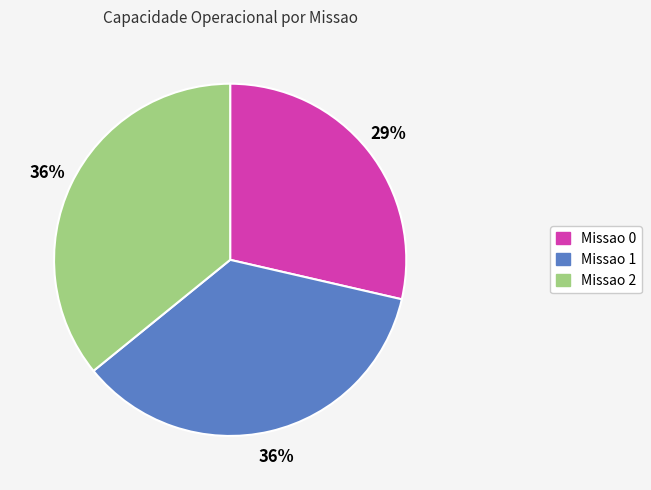

Between Missao 1 and Missao 0, which is larger?

Missao 1